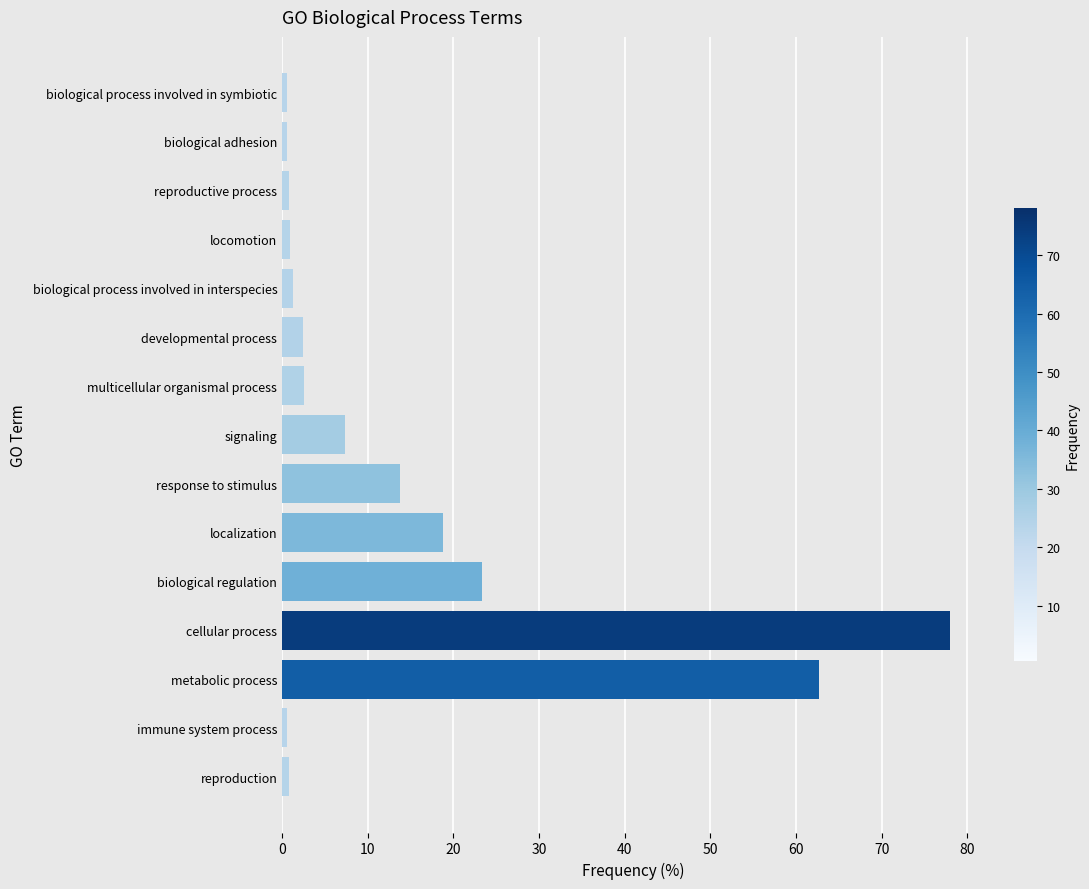

At which category does the chart reach its peak across all series?

cellular process